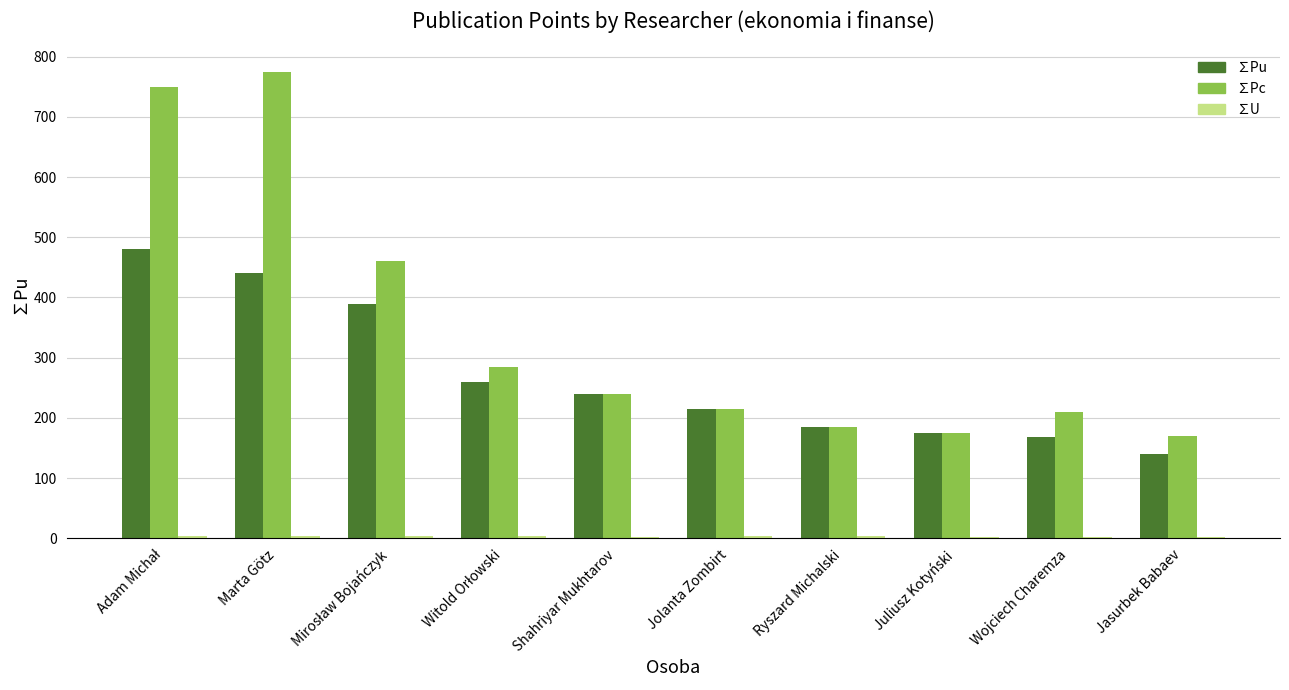

Which series changed the most between Marta Götz and Wojciech Charemza?

∑Pc